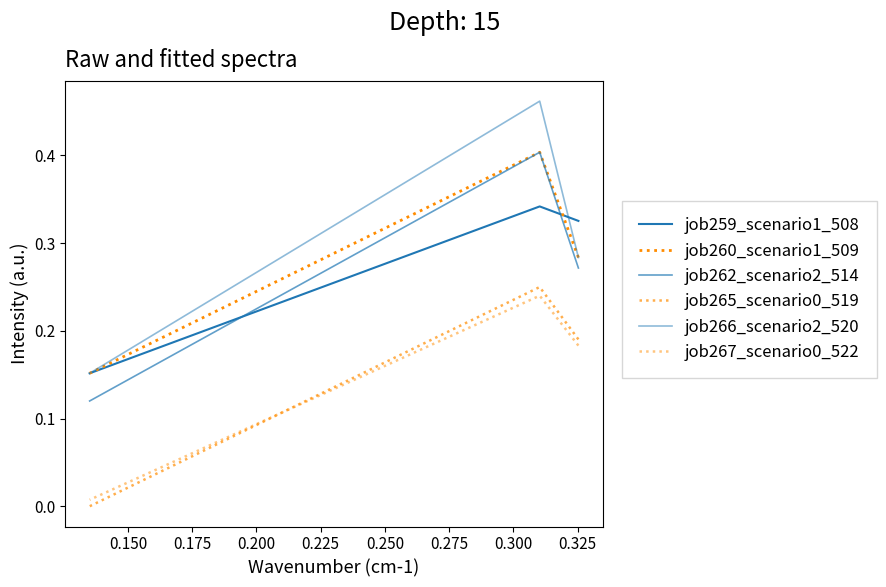

Which series has the largest total across all categories?

job266_scenario2_520